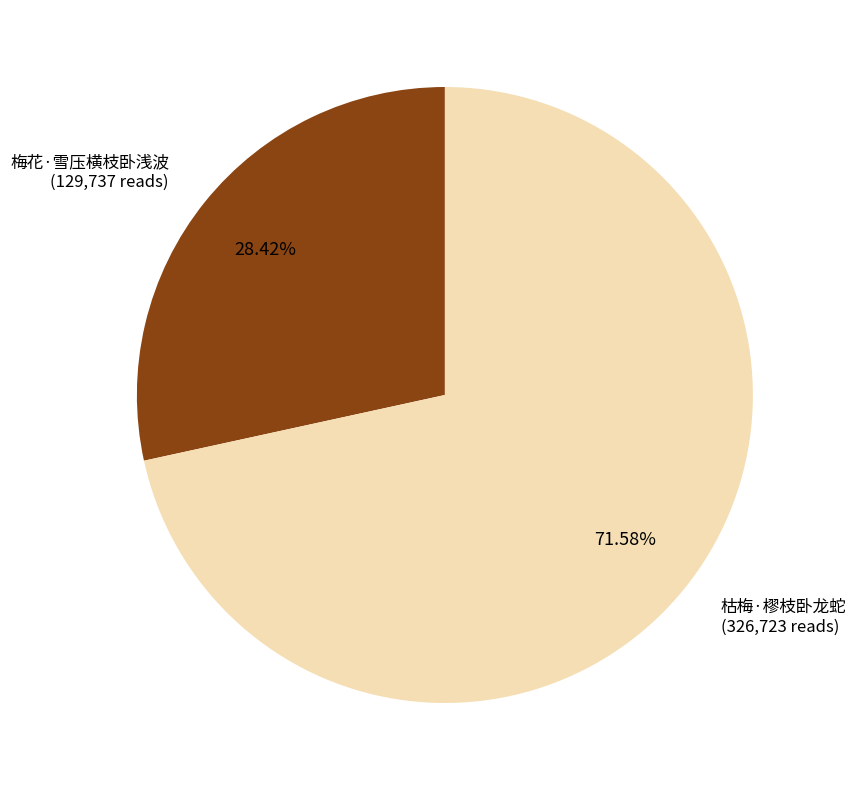

Which has a higher value, 枯梅·樛枝卧龙蛇 or 梅花·雪压横枝卧浅波?

枯梅·樛枝卧龙蛇